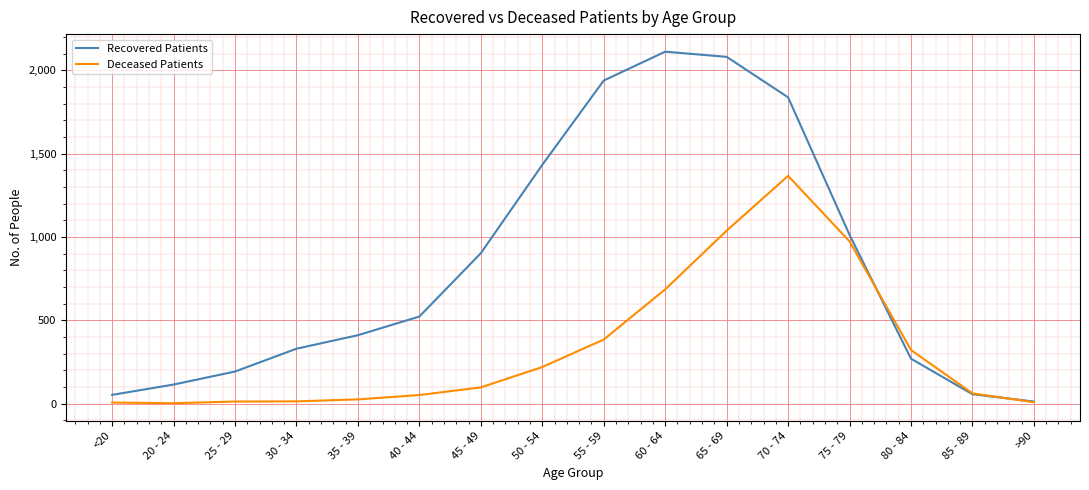

What is the greatest value displayed?

2112